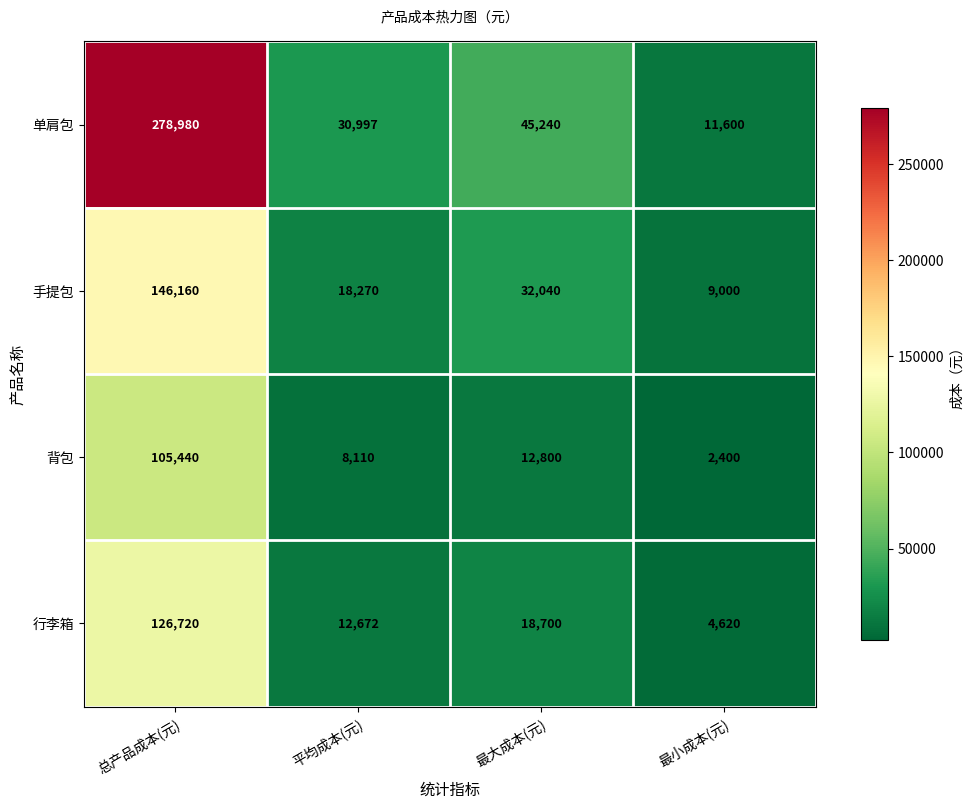

Which series has the largest total across all categories?

单肩包